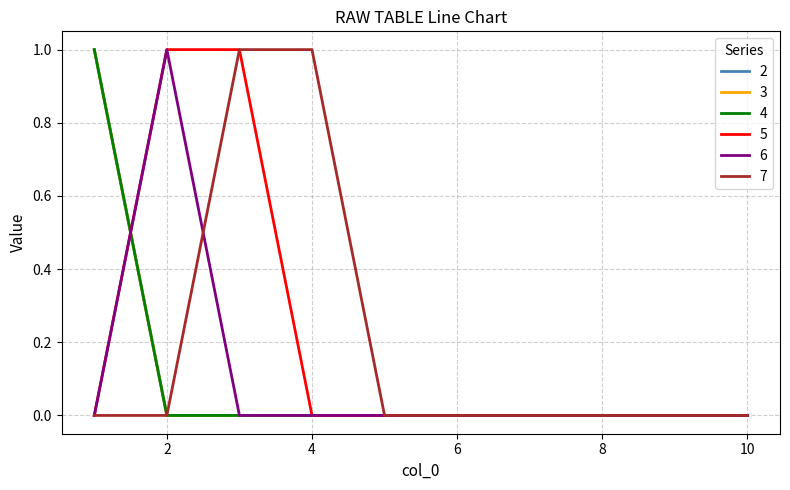

Reading left to right, extract all data points from this chart.

2: 1=1	2=0	3=0	4=0	5=0	6=0	7=0	8=0	9=0	10=0
3: 1=1	2=0	3=0	4=0	5=0	6=0	7=0	8=0	9=0	10=0
4: 1=1	2=0	3=0	4=0	5=0	6=0	7=0	8=0	9=0	10=0
5: 1=0	2=1	3=1	4=0	5=0	6=0	7=0	8=0	9=0	10=0
6: 1=0	2=1	3=0	4=0	5=0	6=0	7=0	8=0	9=0	10=0
7: 1=0	2=0	3=1	4=1	5=0	6=0	7=0	8=0	9=0	10=0